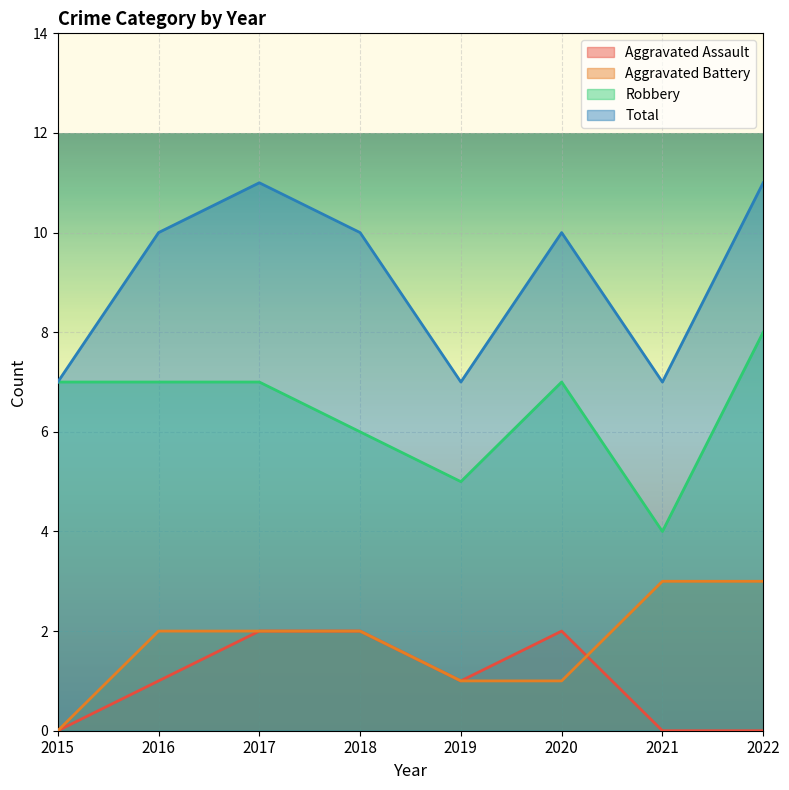

Between 2019 and 2020, which is larger?

2020